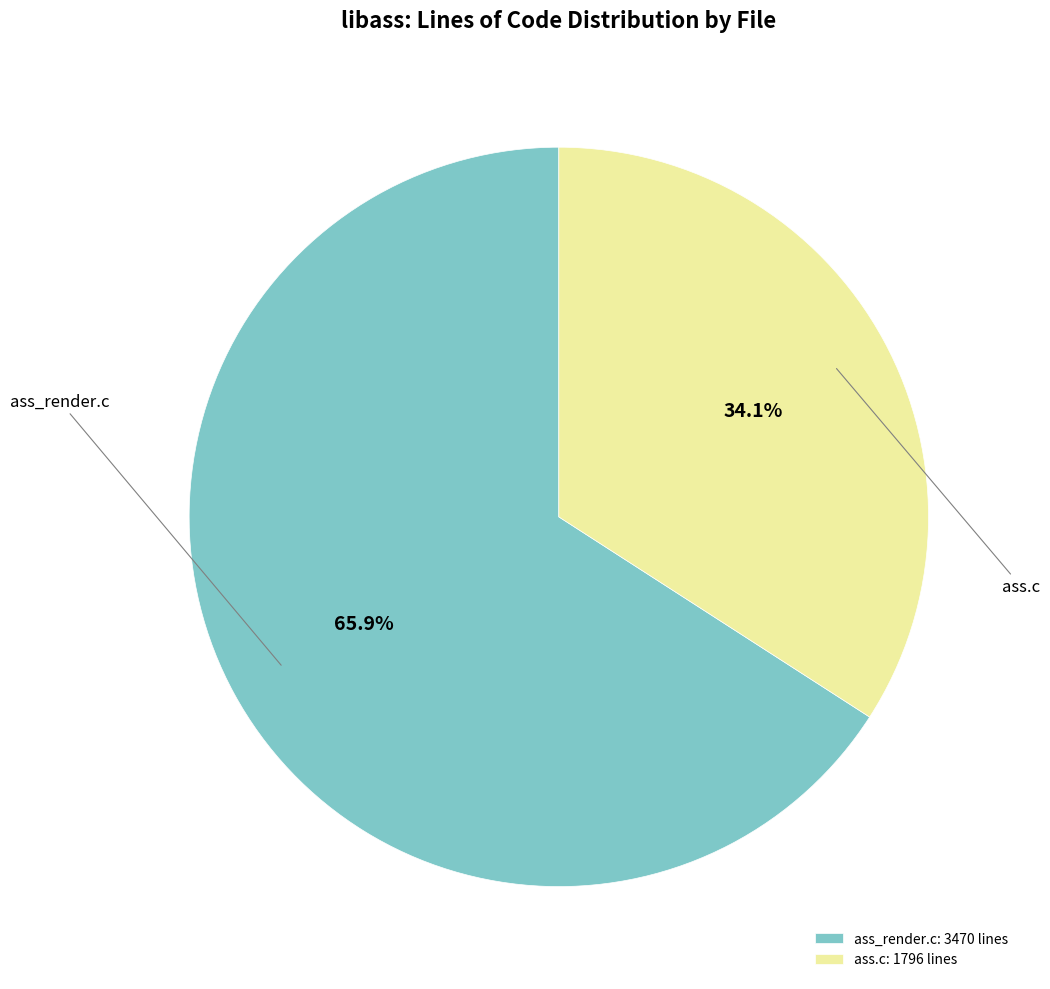

Rank the categories by value from lowest to highest.

ass.c, ass_render.c